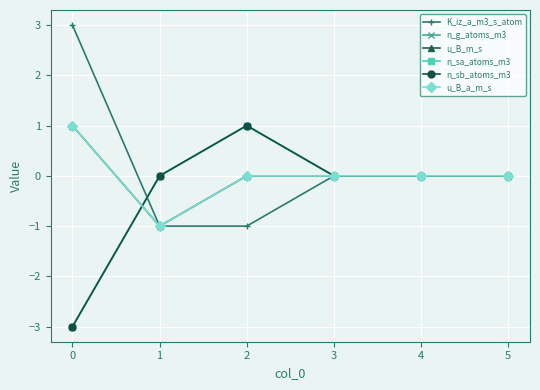

What is the difference between the maximum and minimum values in the n_sb_atoms_m3 series?

4